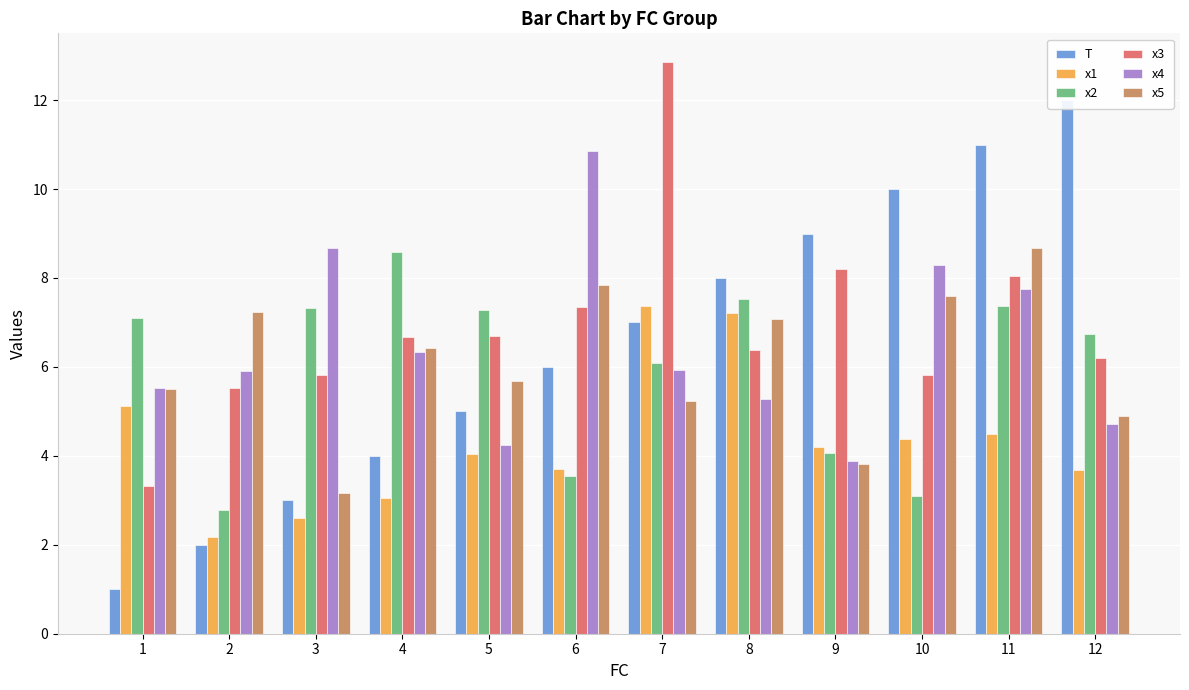

The value of x3 at 7 is 18.7. True or false?

False